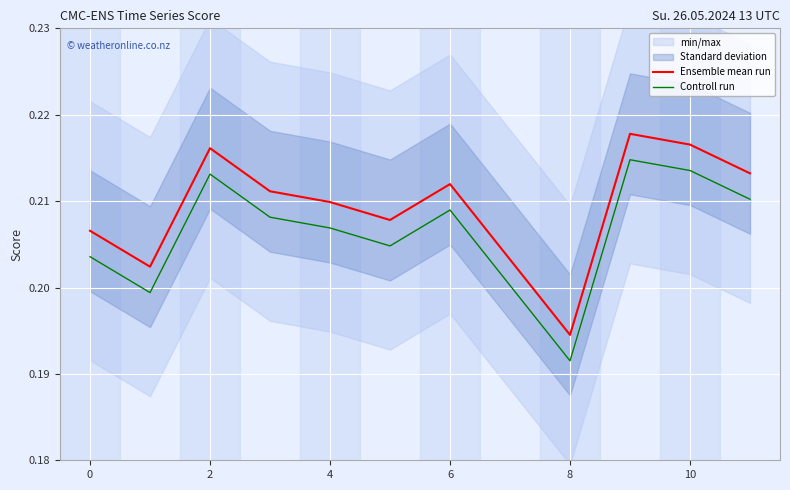

The value of Controll run at 0 is 0.1. True or false?

False